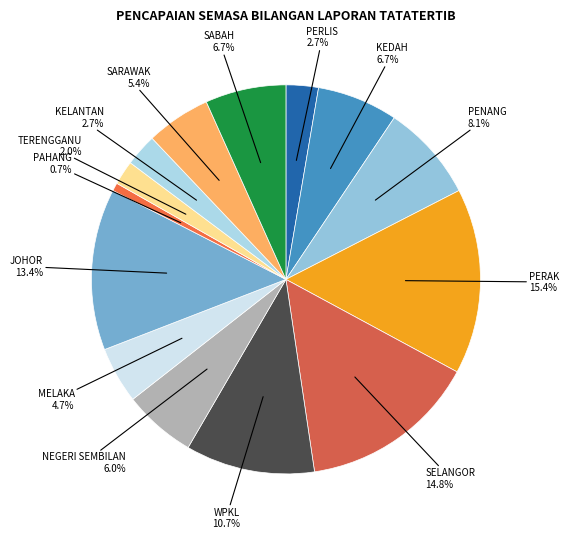

Count the number of slices in the pie.

14